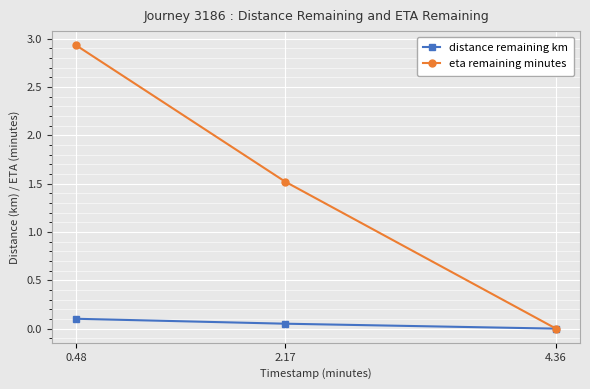

At which category is the sum across all series the highest?

0.48